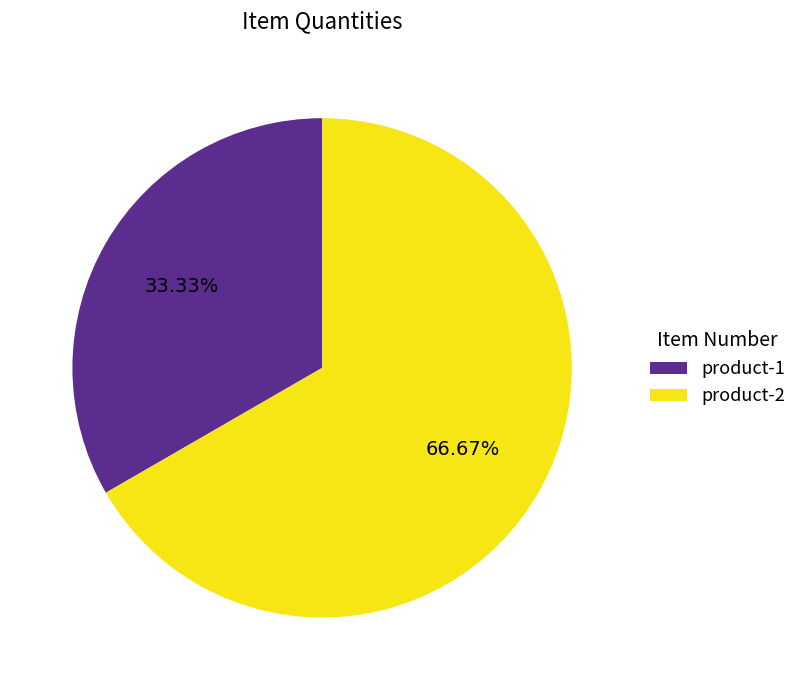

Does any single category account for the majority?

Yes